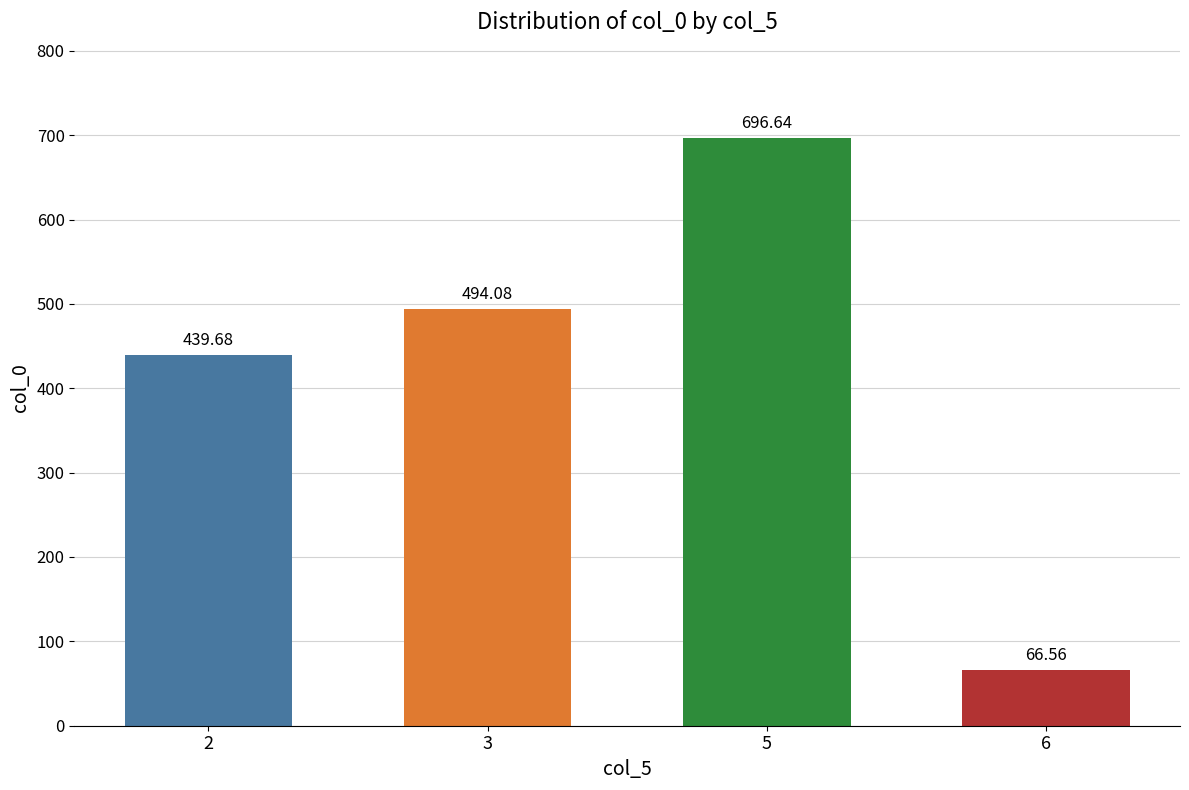

What is the average value?

424.2